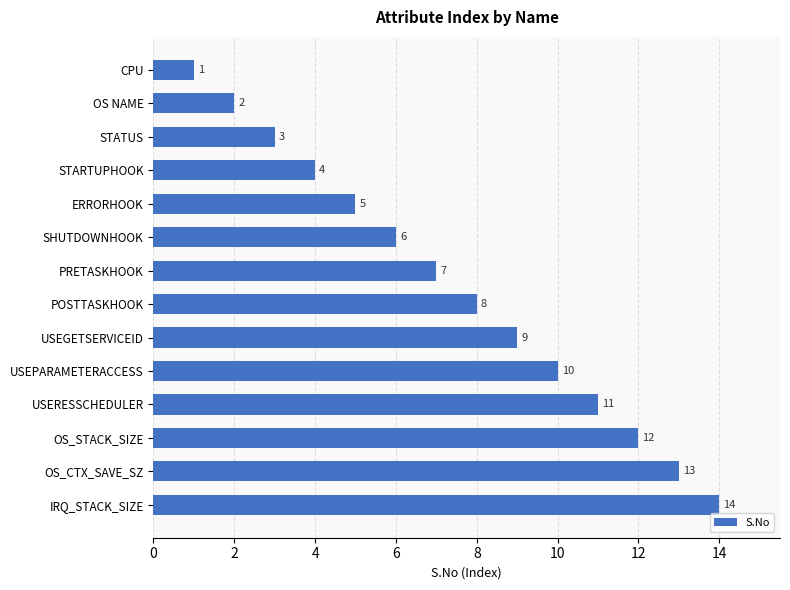

True or false: the data shows 1 at CPU.

True